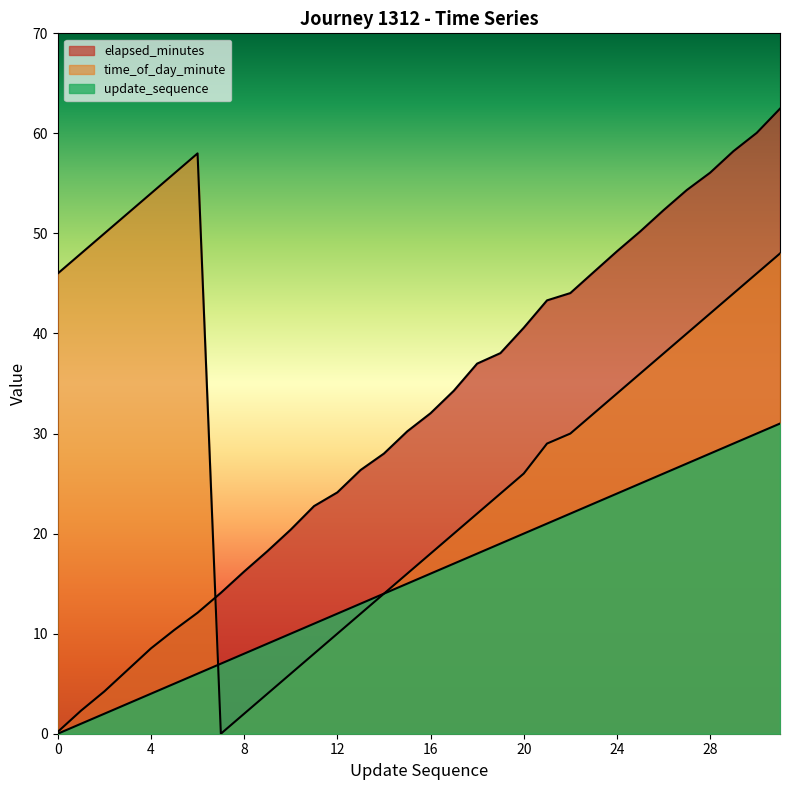

How many data points in time_of_day_minute are less than 32?

16